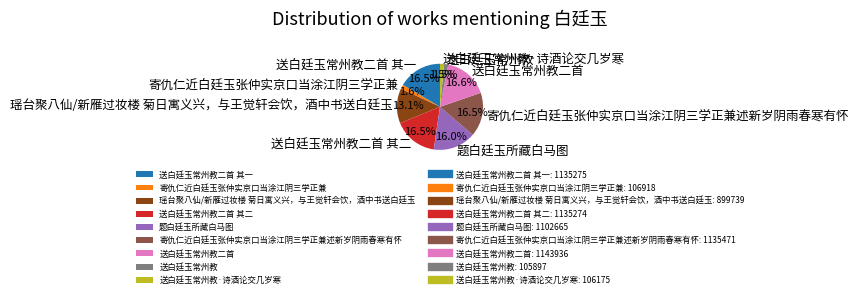

Is 题白廷玉所藏白马图 the majority of the pie?

No